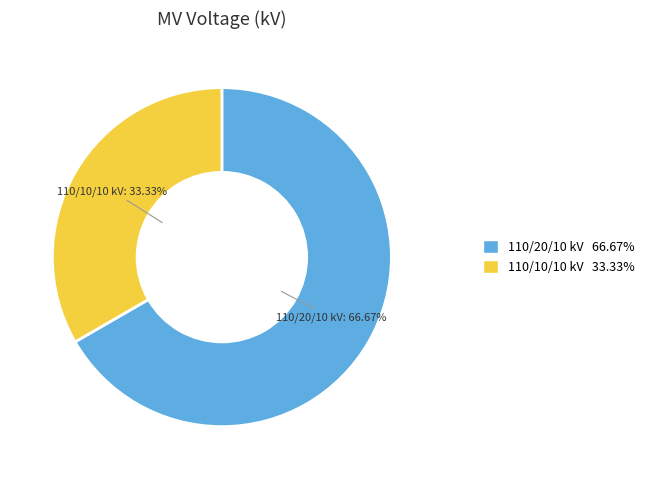

To the nearest percent, what is the difference between the largest and smallest slice percentages?

33%